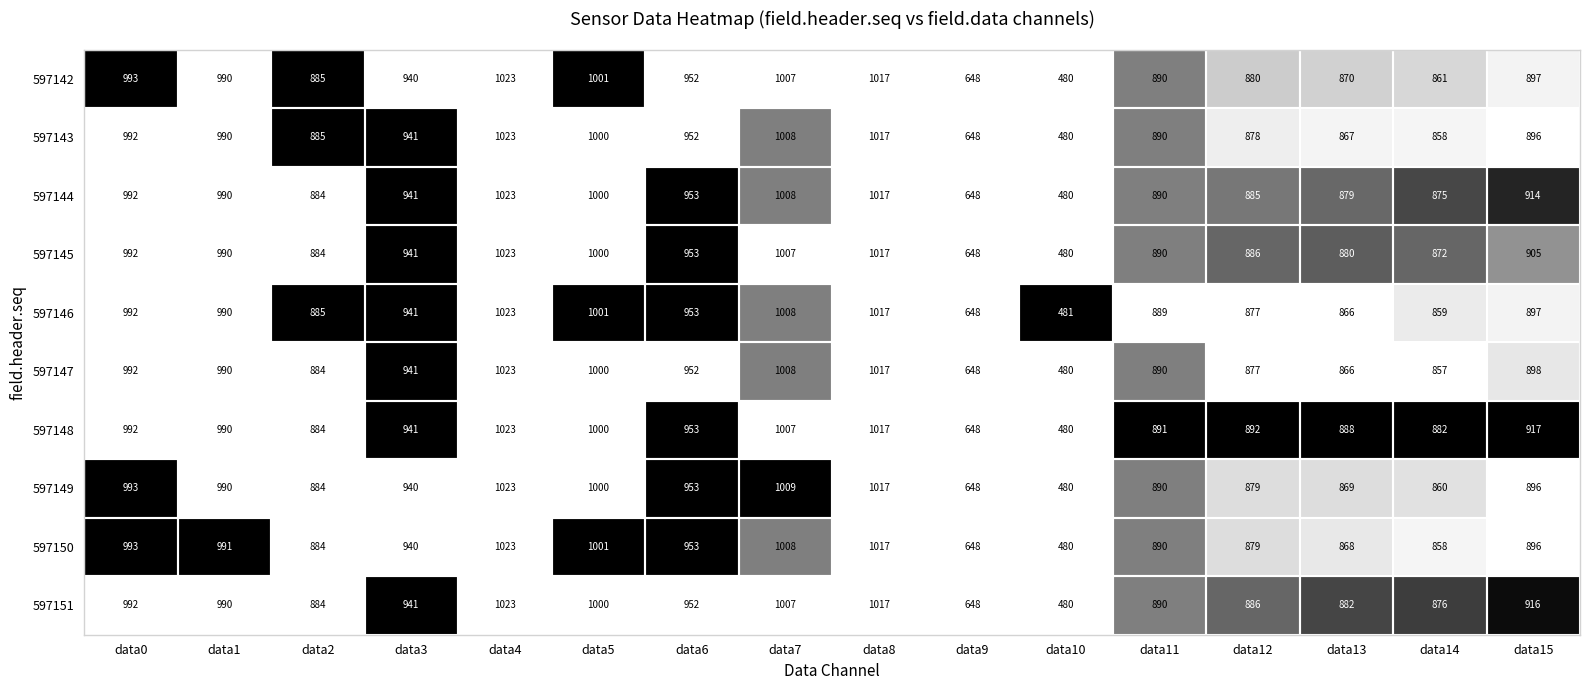

Which series has the largest total across all categories?

597148